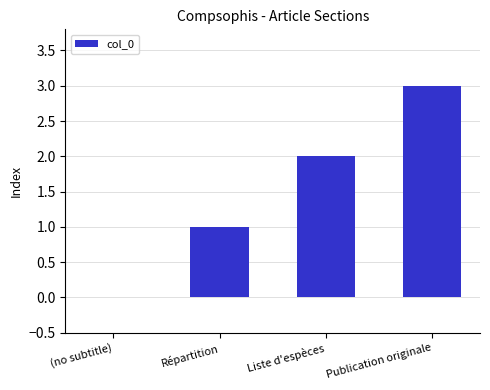

At which label is the value closest to 1?

Répartition